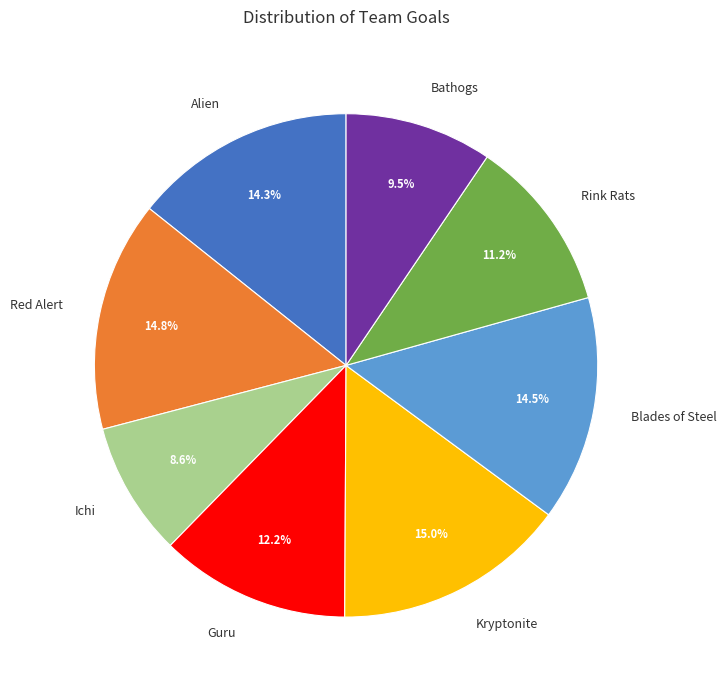

Which has a higher value, Rink Rats or Alien?

Alien